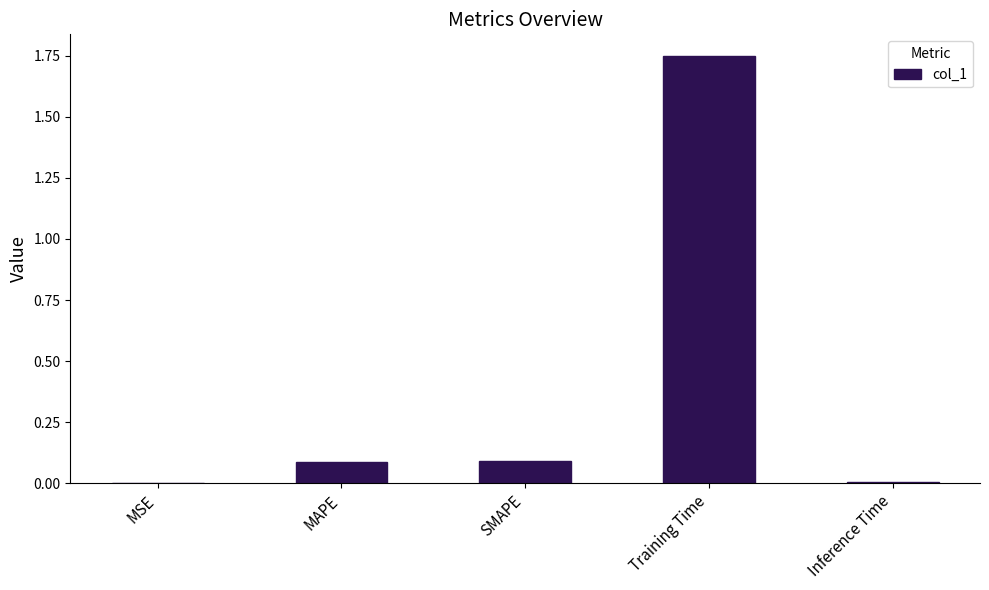

Which label corresponds to the largest value in the chart?

Training Time